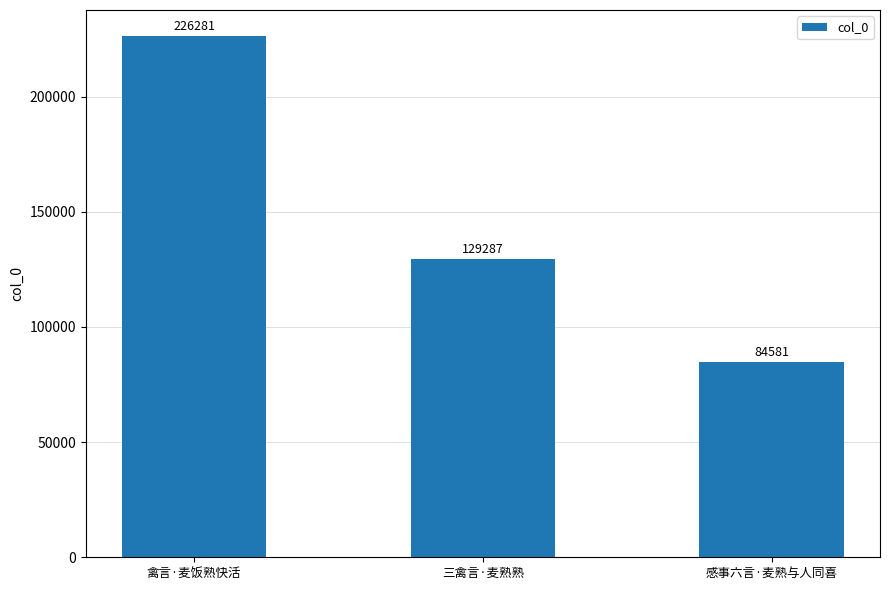

What is the value of the 2nd bar from the left?

129287